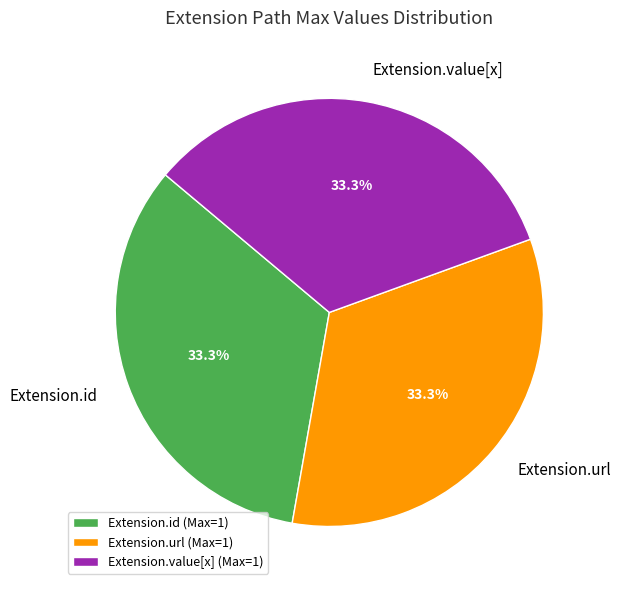

What is the ratio of the value at Extension.value[x] (Max=1) to the value at Extension.url (Max=1)?

1.0